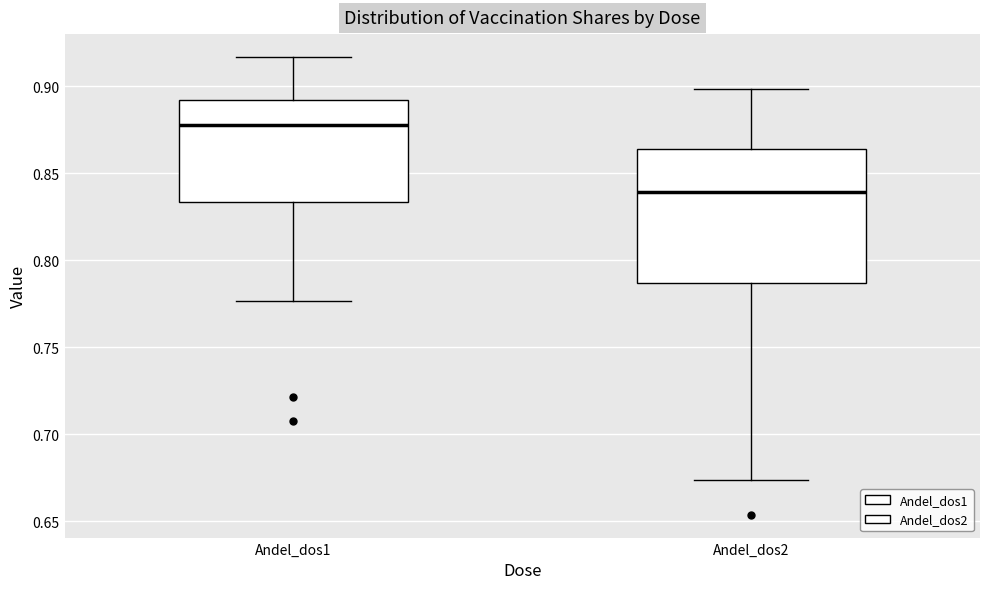

Reading left to right, read every box against the y-axis: the position of its median line, the range the box covers, and the ends of its whiskers. The values are not printed on the chart, so give them approximately, as read against the axis.

Andel_dos1: median 0.880, box 0.835 to 0.890, whiskers 0.775 to 0.915
Andel_dos2: median 0.840, box 0.785 to 0.865, whiskers 0.675 to 0.900